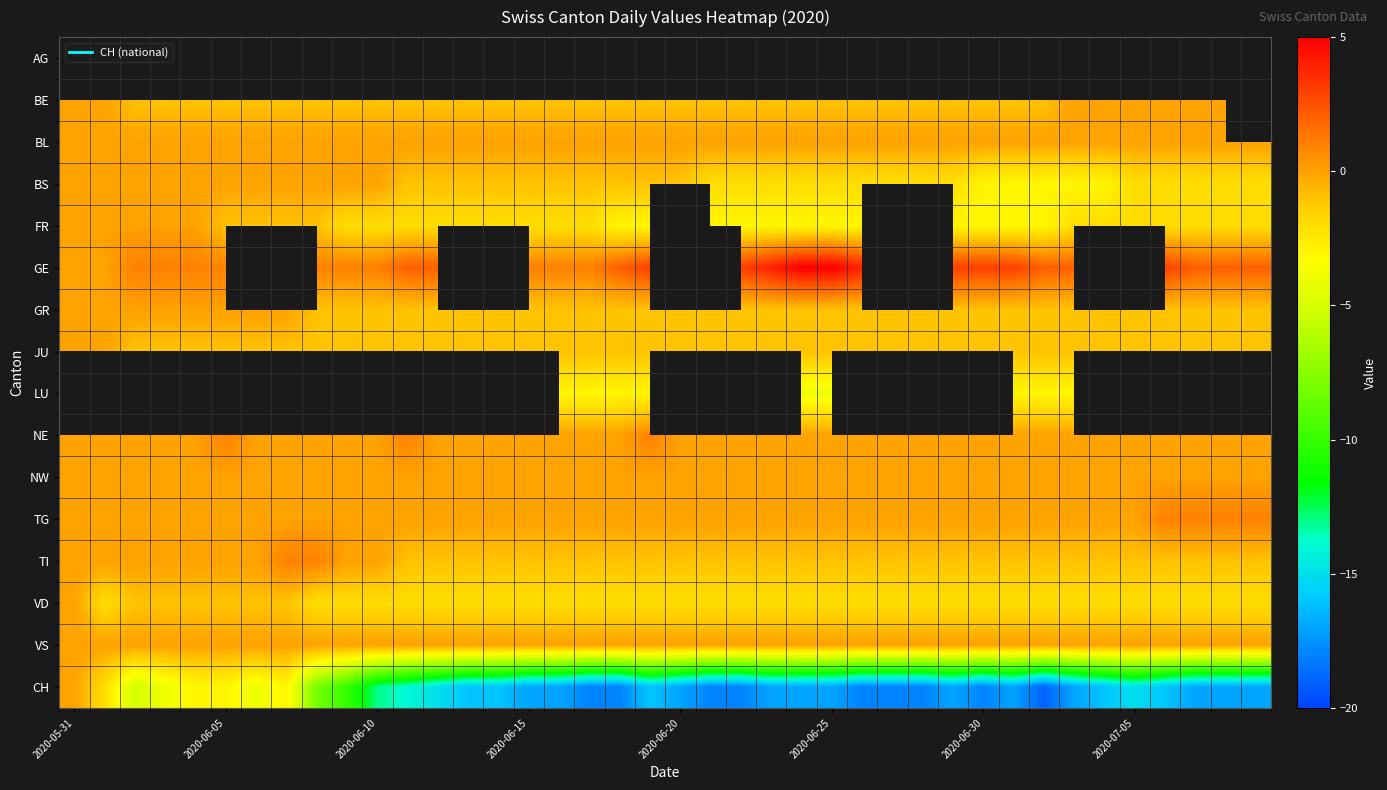

Which series has the largest range (max minus min)?

CH